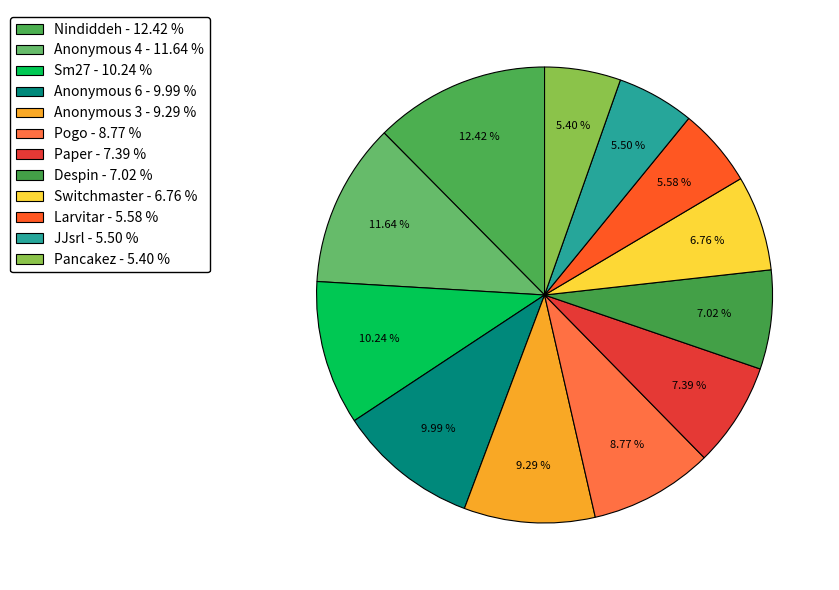

What percentage is the Sm27 slice, to the nearest percent?

10%